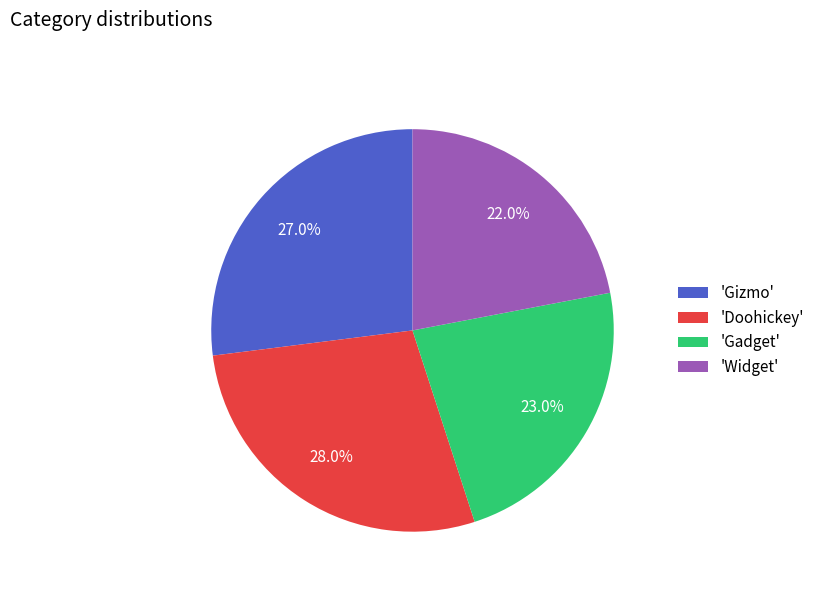

Is the sum of 'Gadget' and 'Doohickey' greater than half?

Yes